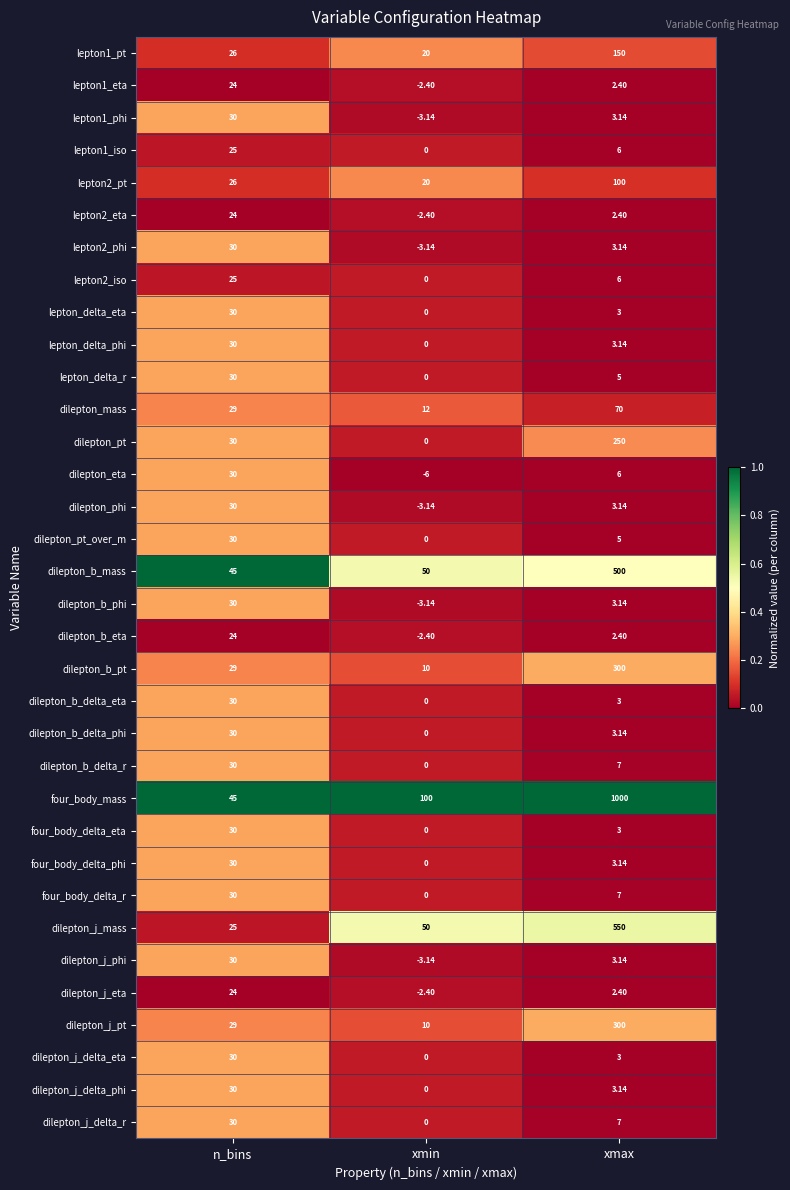

Is the value of dilepton_j_delta_eta at xmax greater than the value of four_body_delta_phi at xmax?

No